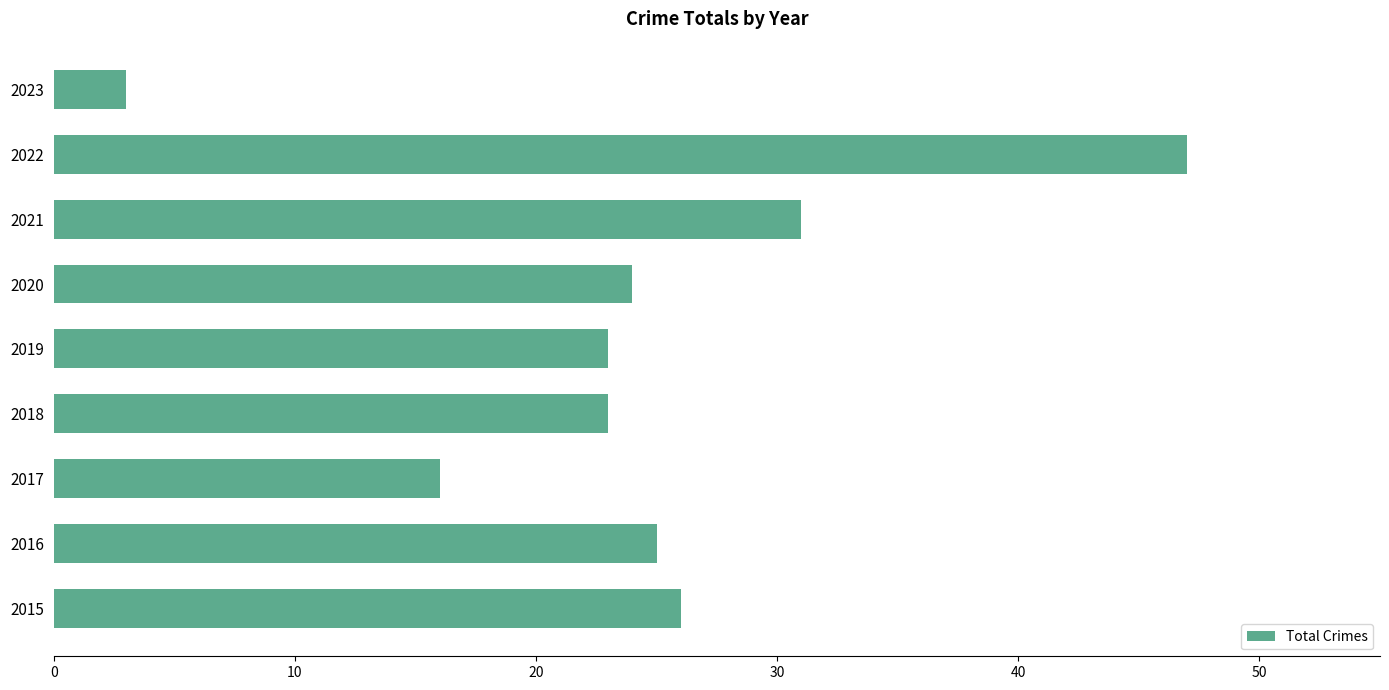

Between 2018 and 2021, which is larger?

2021